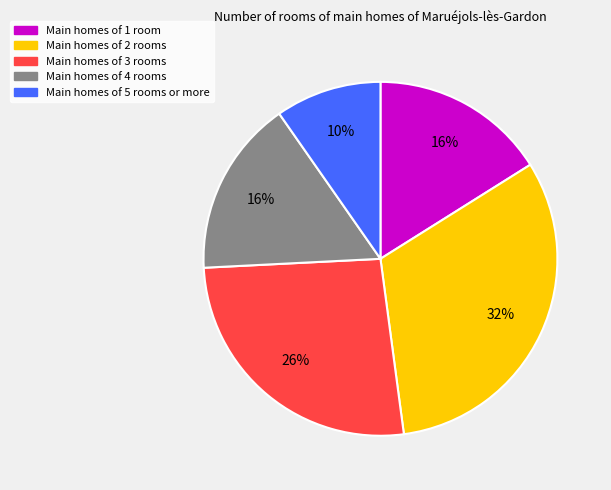

Between Main homes of 5 rooms or more and Main homes of 3 rooms, which is larger?

Main homes of 3 rooms